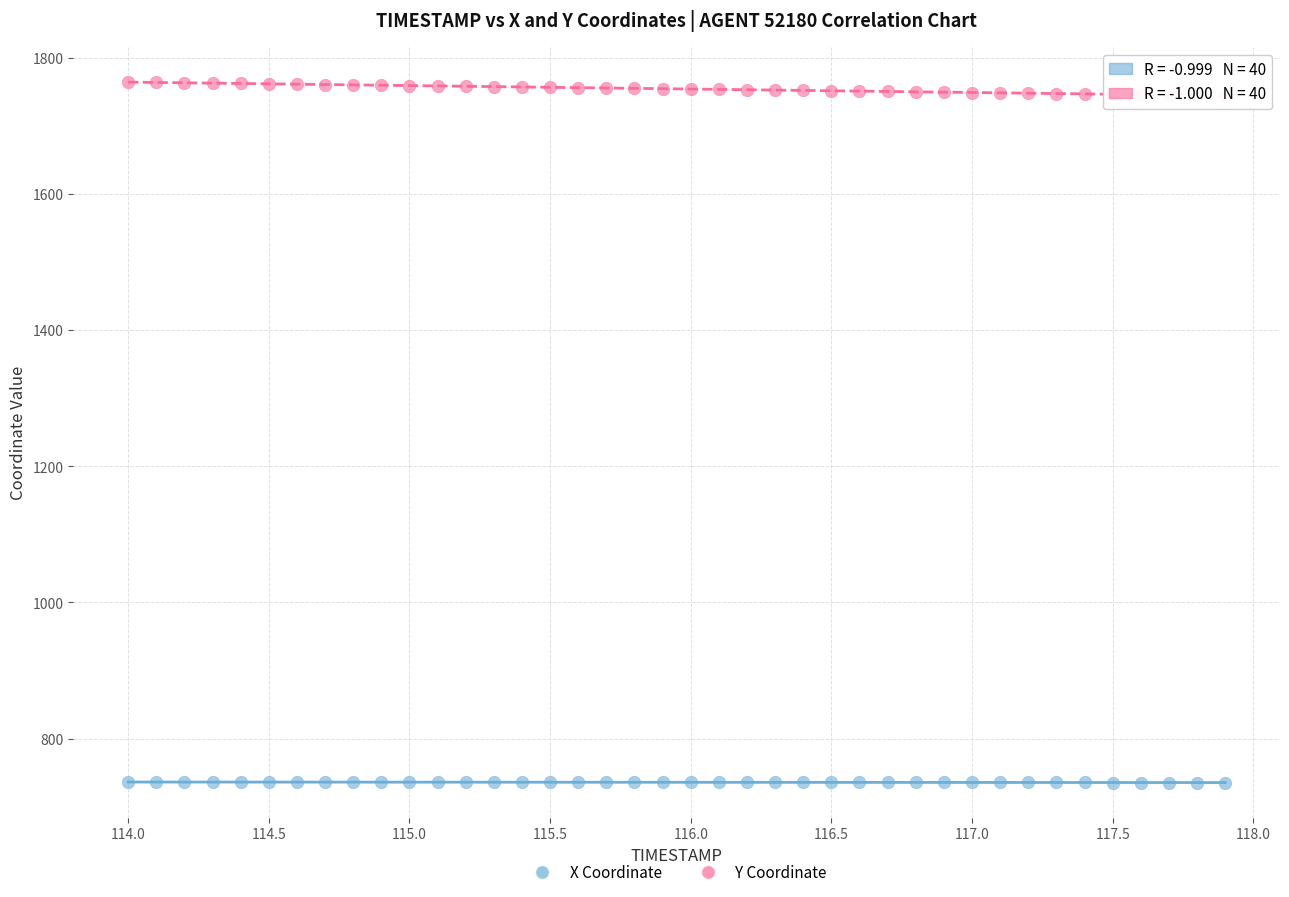

Across all data points, what is the range of X values (max minus min)?

3.9